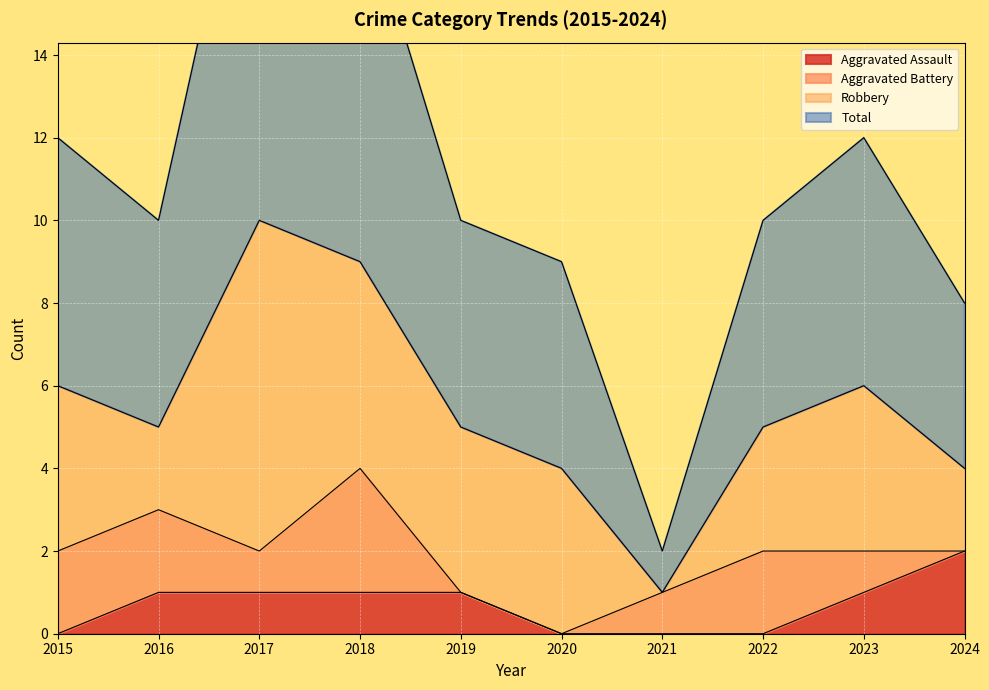

Between 2015 and 2023, which series saw the biggest shift?

Aggravated Assault